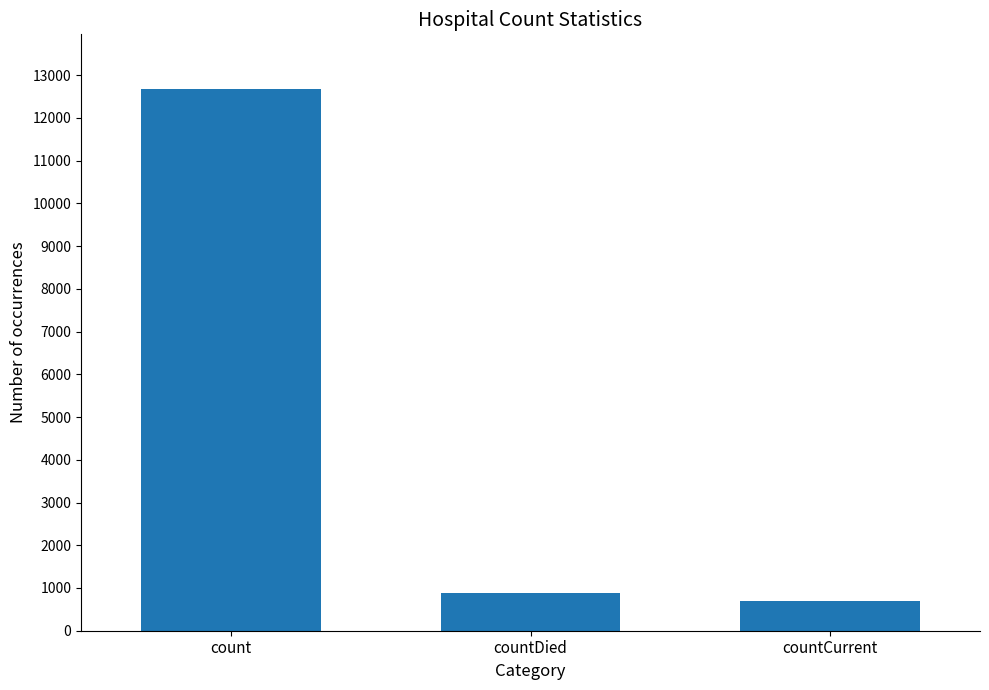

What is the sum of all values?

14276